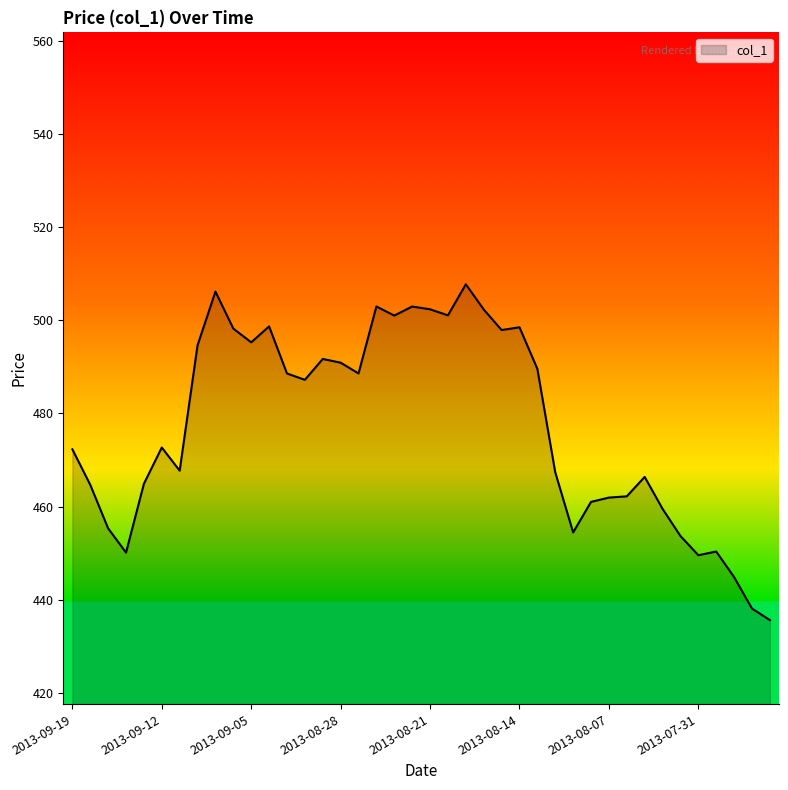

What is the minimum value shown in the chart?

435.6